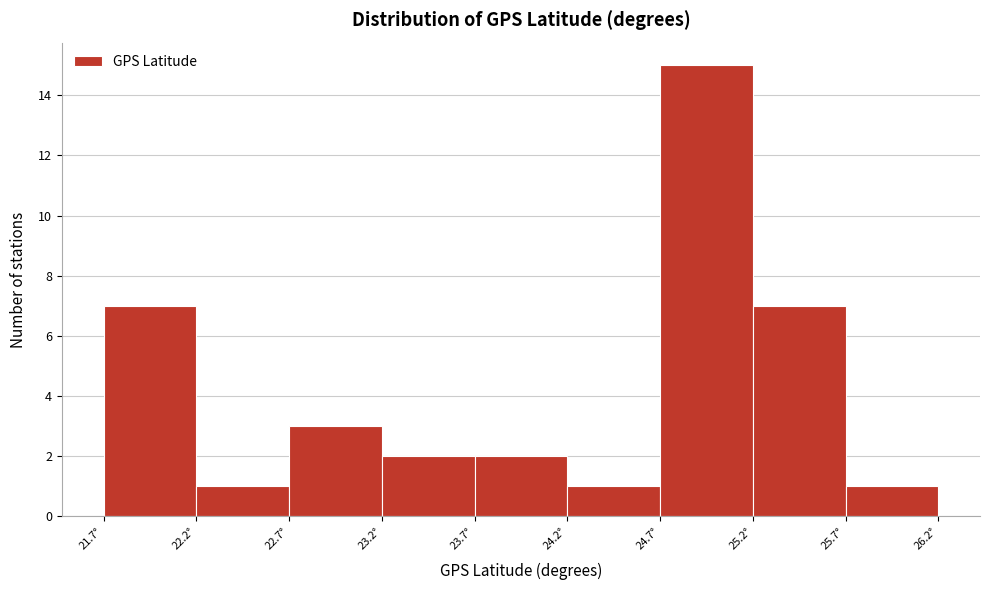

Reading left to right, list every bar in this chart as the range it spans on the x-axis followed by its height. Neither the bar edges nor the heights are printed on the chart, so give them approximately, as read against the axes.

21.69 to 22.19: 7
22.19 to 22.69: 1
22.69 to 23.19: 3
23.19 to 23.69: 2
23.69 to 24.19: 2
24.19 to 24.69: 1
24.69 to 25.19: 15
25.19 to 25.69: 7
25.69 to 26.19: 1